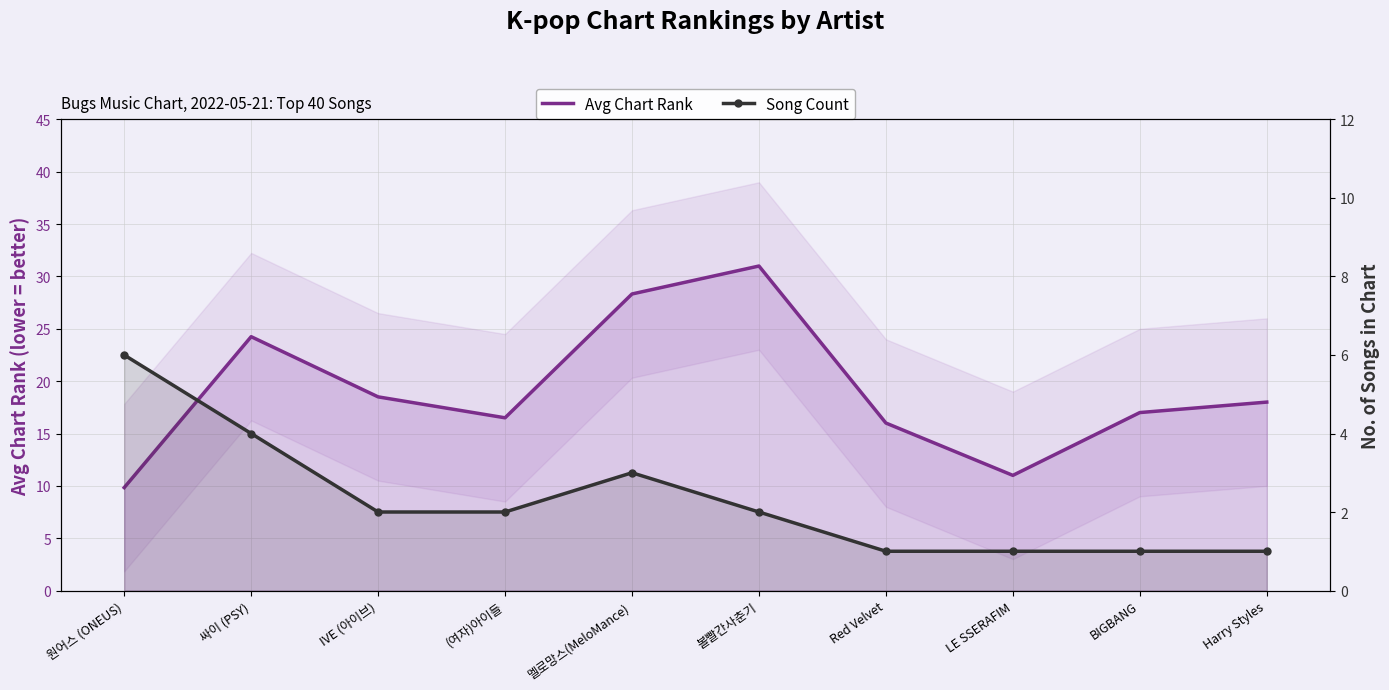

Which series changed the most between 싸이 (PSY) and 볼빨간사춘기?

Avg Chart Rank (line)